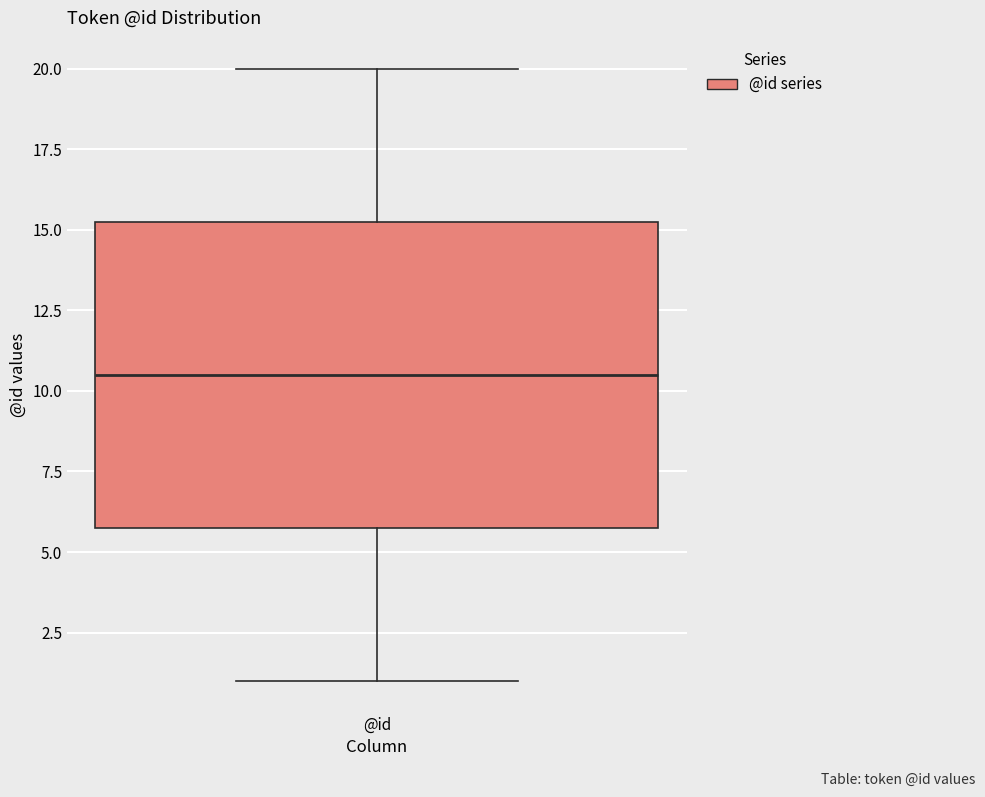

Read this box plot against the y-axis: the position of the median line, the range covered by the box, and the ends of both whiskers. The values are not printed on the chart, so give them approximately, as read against the axis.

median 10.5, box 6.0 to 15.5, whiskers 1.0 to 20.0